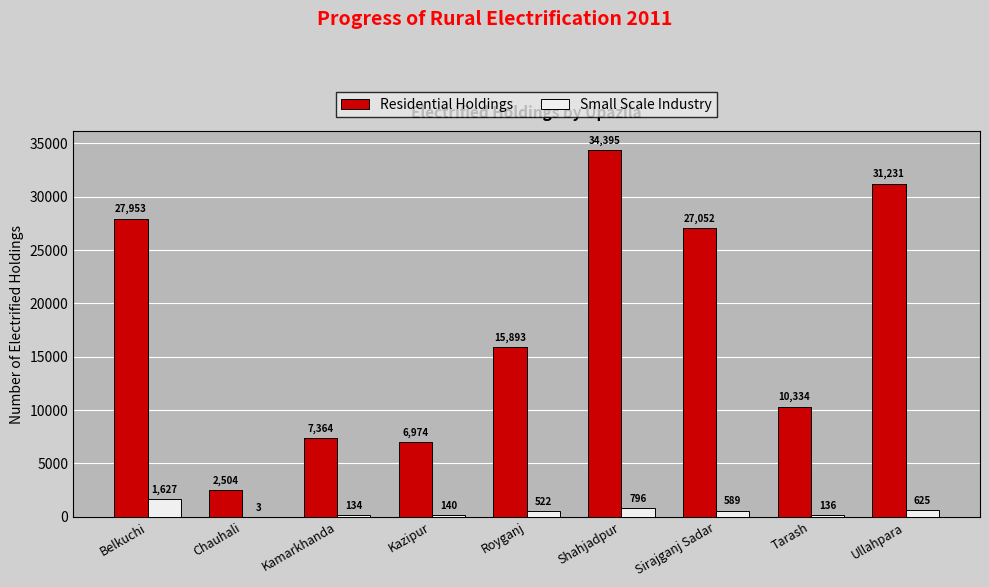

Which label corresponds to the largest value in the chart?

Shahjadpur